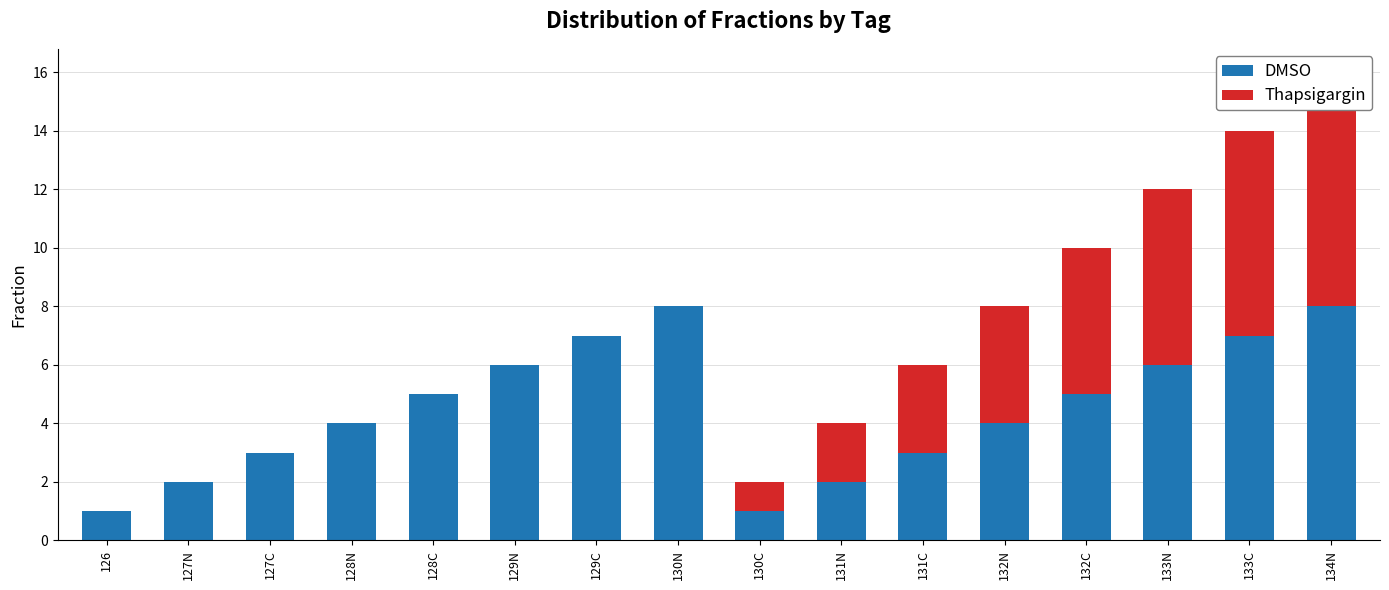

Which has a higher value, 133N or 134N?

134N